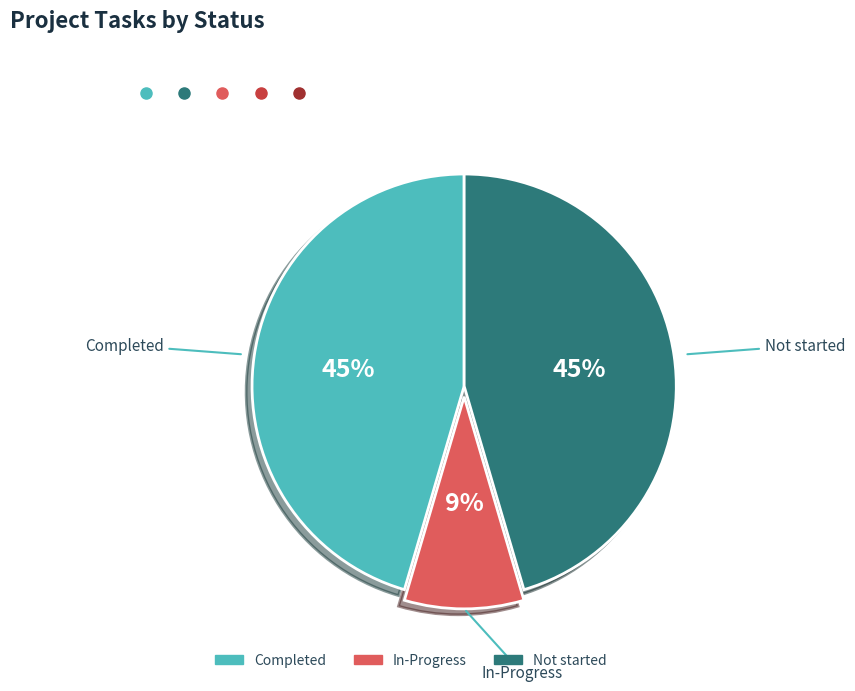

Which slice is the smallest?

In-Progress